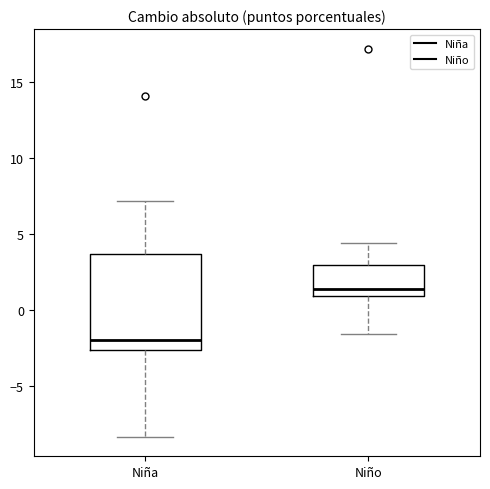

Where is the lower edge of the box for Niño on the y-axis? The values are not printed on the chart, so give them approximately, as read against the axis.

1.0